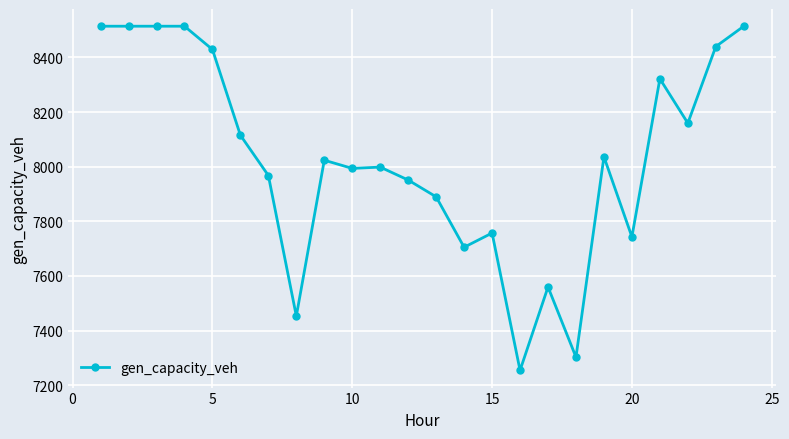

What is the minimum value shown in the chart?

7254.6